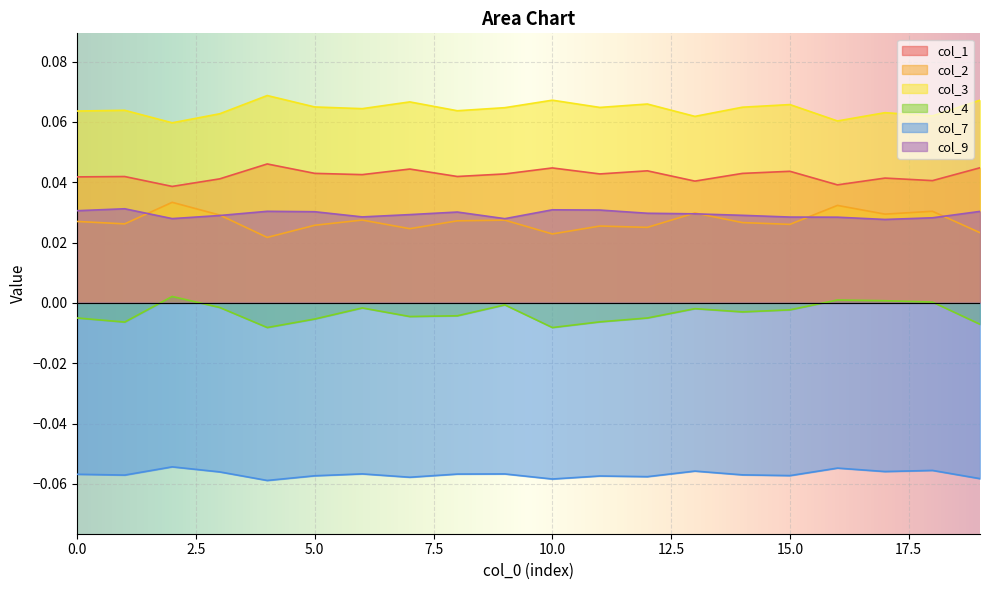

Reading left to right, what are all the values shown in this chart?

col_1: 0=0.0	1=0.0	2=0.0	3=0.0	4=0.0	5=0.0	6=0.0	7=0.0	8=0.0	9=0.0	10=0.0	11=0.0	12=0.0	13=0.0	14=0.0	15=0.0	16=0.0	17=0.0	18=0.0	19=0.0
col_2: 0=0.0	1=0.0	2=0.0	3=0.0	4=0.0	5=0.0	6=0.0	7=0.0	8=0.0	9=0.0	10=0.0	11=0.0	12=0.0	13=0.0	14=0.0	15=0.0	16=0.0	17=0.0	18=0.0	19=0.0
col_3: 0=0.1	1=0.1	2=0.1	3=0.1	4=0.1	5=0.1	6=0.1	7=0.1	8=0.1	9=0.1	10=0.1	11=0.1	12=0.1	13=0.1	14=0.1	15=0.1	16=0.1	17=0.1	18=0.1	19=0.1
col_4: 0=-0.0	1=-0.0	2=0.0	3=-0.0	4=-0.0	5=-0.0	6=-0.0	7=-0.0	8=-0.0	9=-0.0	10=-0.0	11=-0.0	12=-0.0	13=-0.0	14=-0.0	15=-0.0	16=0.0	17=0.0	18=0.0	19=-0.0
col_7: 0=-0.1	1=-0.1	2=-0.1	3=-0.1	4=-0.1	5=-0.1	6=-0.1	7=-0.1	8=-0.1	9=-0.1	10=-0.1	11=-0.1	12=-0.1	13=-0.1	14=-0.1	15=-0.1	16=-0.1	17=-0.1	18=-0.1	19=-0.1
col_9: 0=0.0	1=0.0	2=0.0	3=0.0	4=0.0	5=0.0	6=0.0	7=0.0	8=0.0	9=0.0	10=0.0	11=0.0	12=0.0	13=0.0	14=0.0	15=0.0	16=0.0	17=0.0	18=0.0	19=0.0